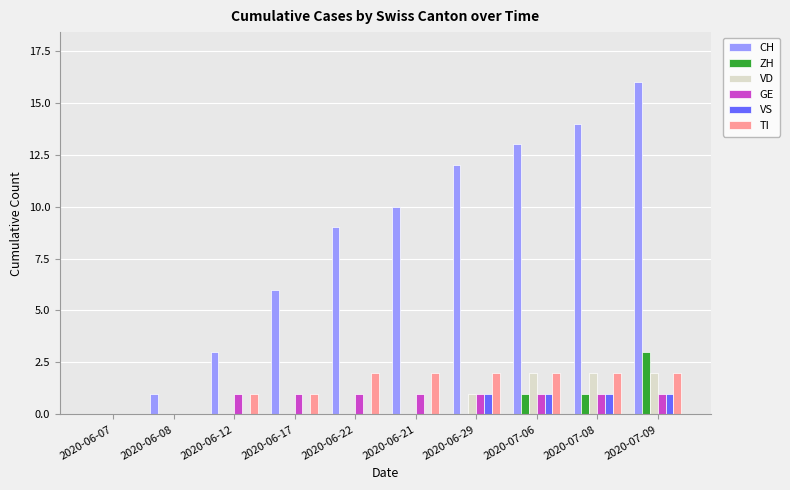

The value of CH at 2020-06-21 is 6. True or false?

False